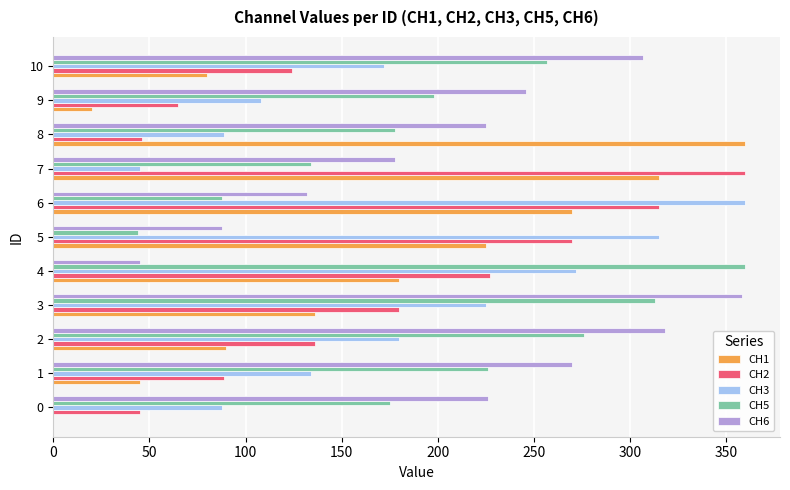

At which label is CH1 closest to 180?

4